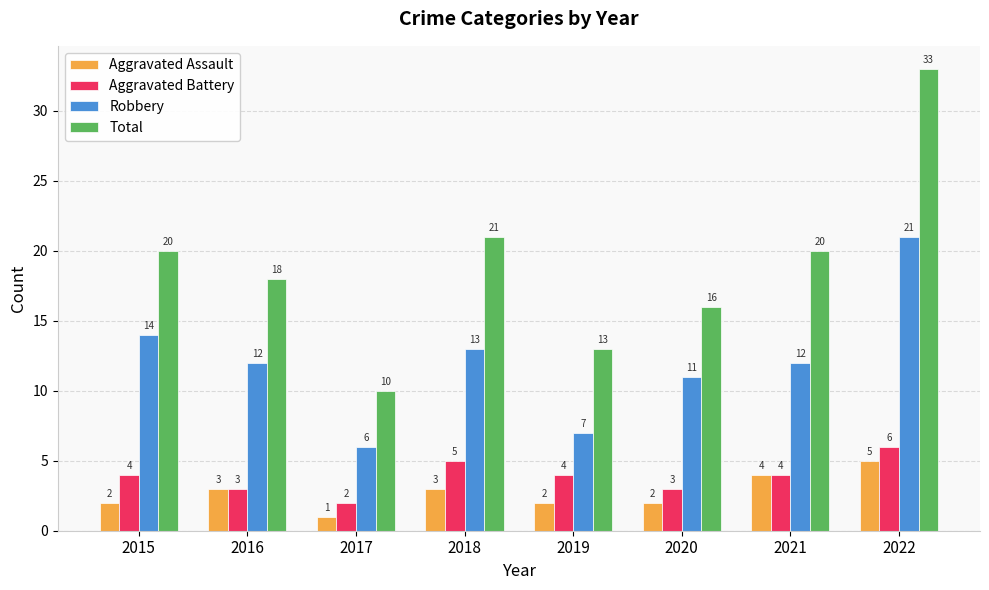

Which series has the largest range (max minus min)?

Total